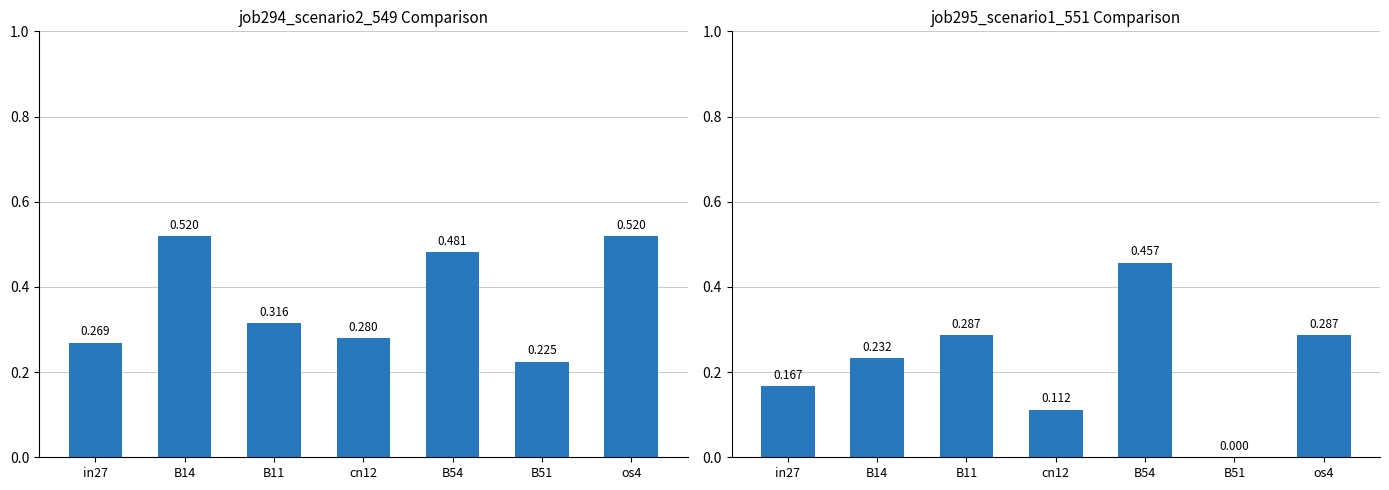

What is the difference between the highest and lowest values at B51?

0.2